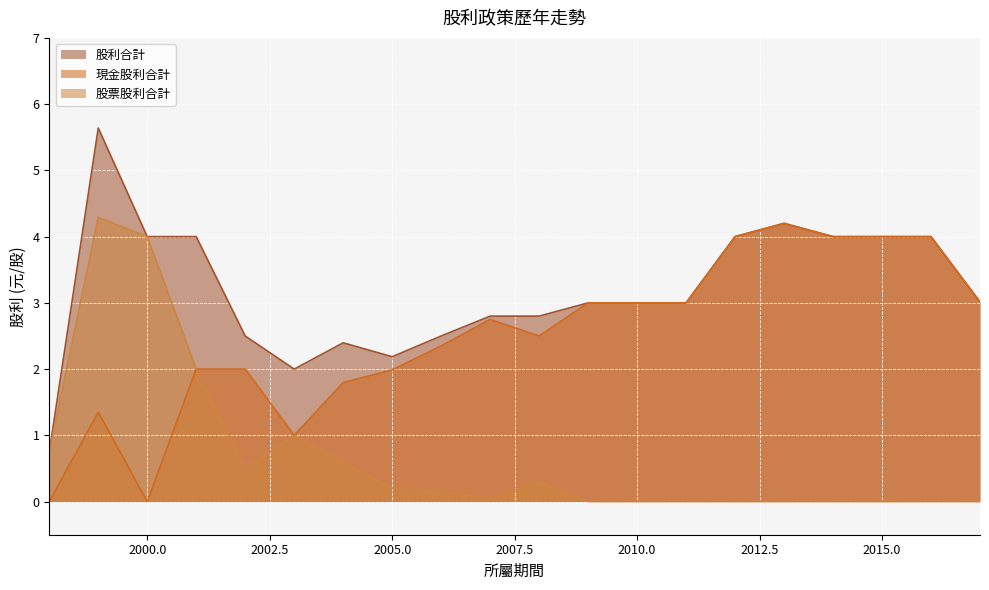

Which series has the largest range (max minus min)?

股利合計